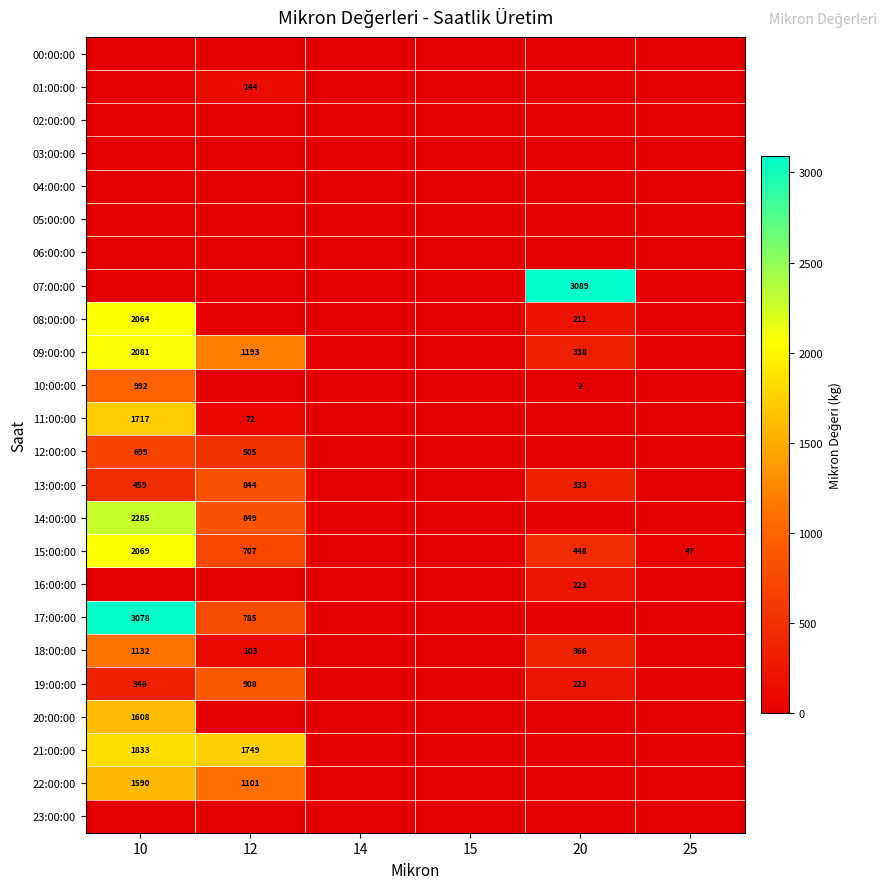

How many values in the 07:00:00 series exceed 0?

1